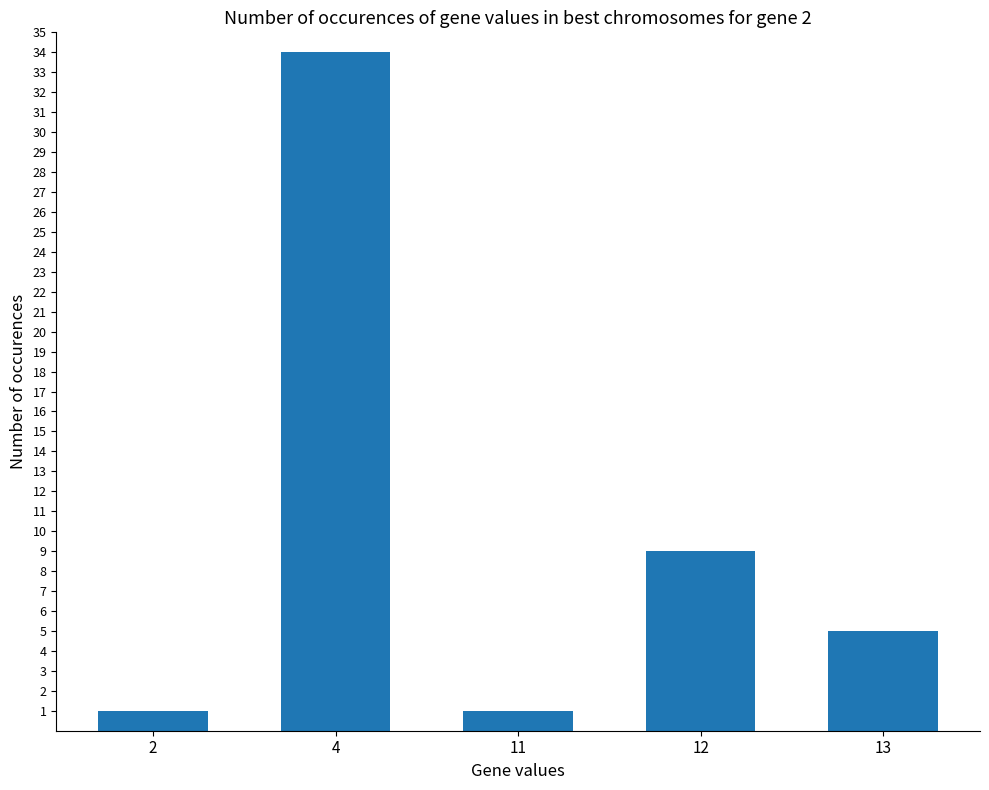

What value does the data have at 2?

1